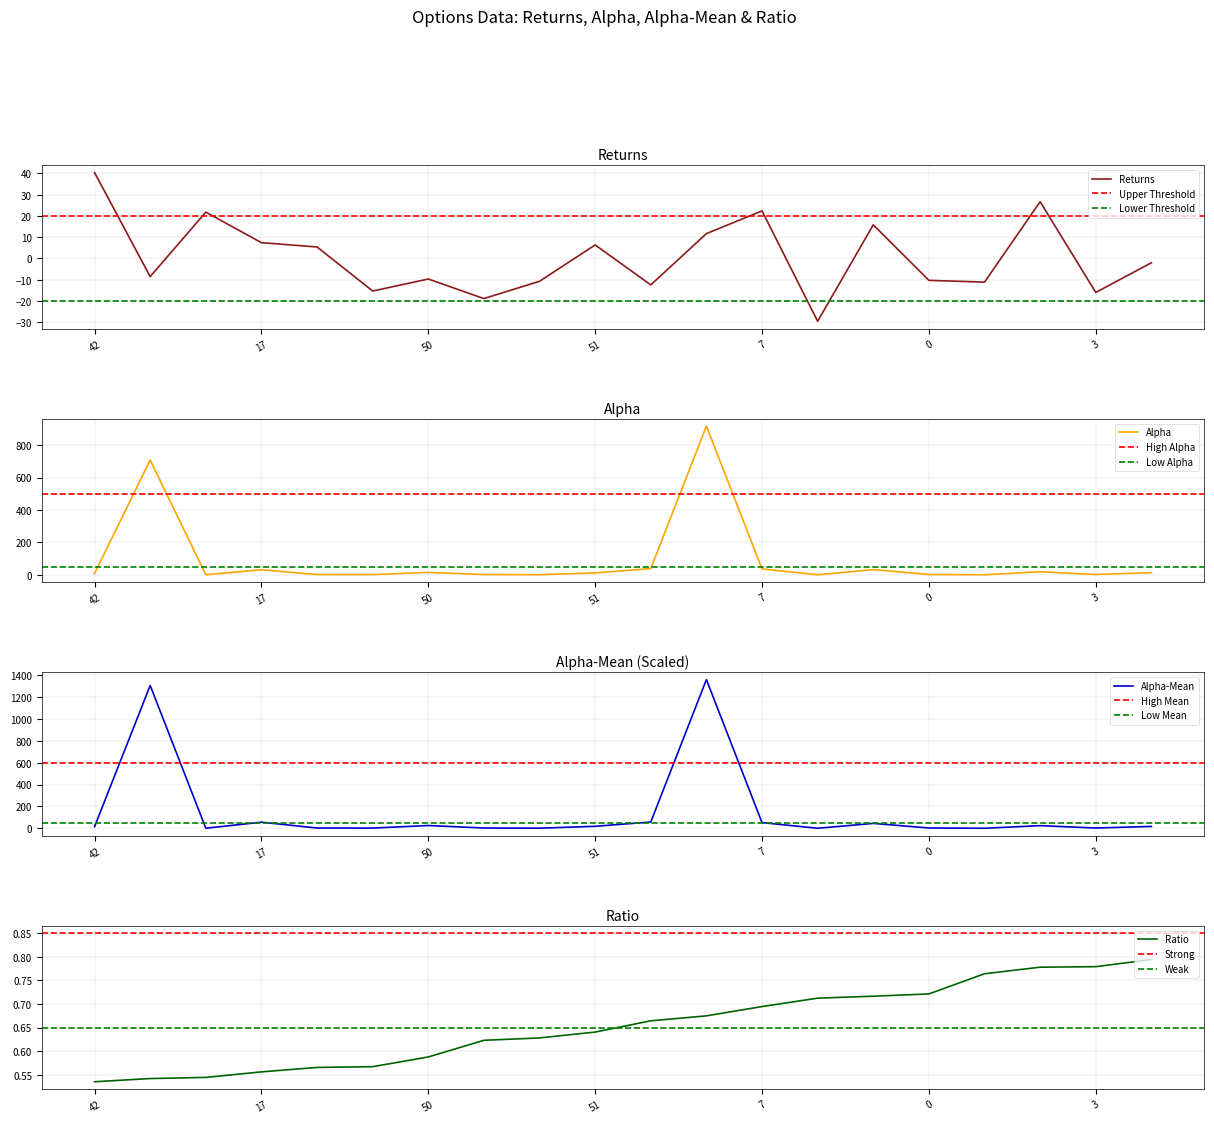

Reading left to right, list all the values displayed in this chart.

Returns: 40.4	-8.5	21.8	7.4	5.4	-15.3	-9.7	-18.9	-10.7	6.4	-12.5	11.7	22.4	-29.6	15.8	-10.3	-11.1	26.7	-16.0	-2.0
Alpha: 7.5	708.4	-0.1	30.5	0.9	0.6	14.4	1.1	0.0	11.1	37.6	918.4	35.6	-0.4	31.4	1.3	-0.4	18.2	1.2	12.7
Alpha-Mean: 14.0	1307.3	-0.2	54.9	1.6	1.1	24.4	1.7	0.1	17.3	56.7	1361.3	51.3	-0.6	43.9	1.8	-0.5	23.3	1.5	16.1
Ratio: 0.5	0.5	0.5	0.6	0.6	0.6	0.6	0.6	0.6	0.6	0.7	0.7	0.7	0.7	0.7	0.7	0.8	0.8	0.8	0.8